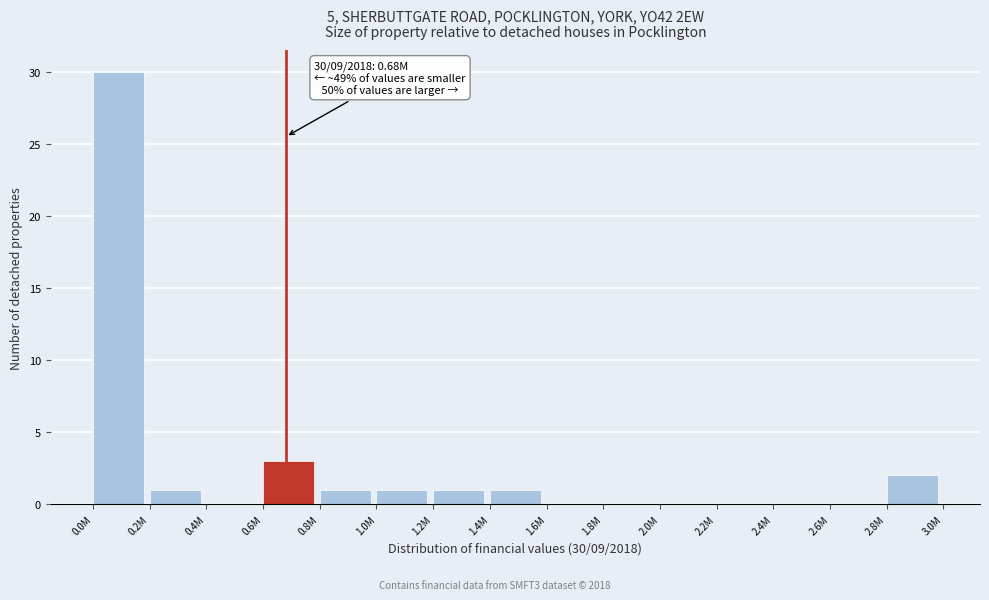

Reading left to right, what are all the values shown in this chart?

0.0M=30	0.2M=1	0.4M=0	0.6M=3	0.8M=1	1.0M=1	1.2M=1	1.4M=1	1.6M=0	1.8M=0	2.0M=0	2.2M=0	2.4M=0	2.6M=0	2.8M=2